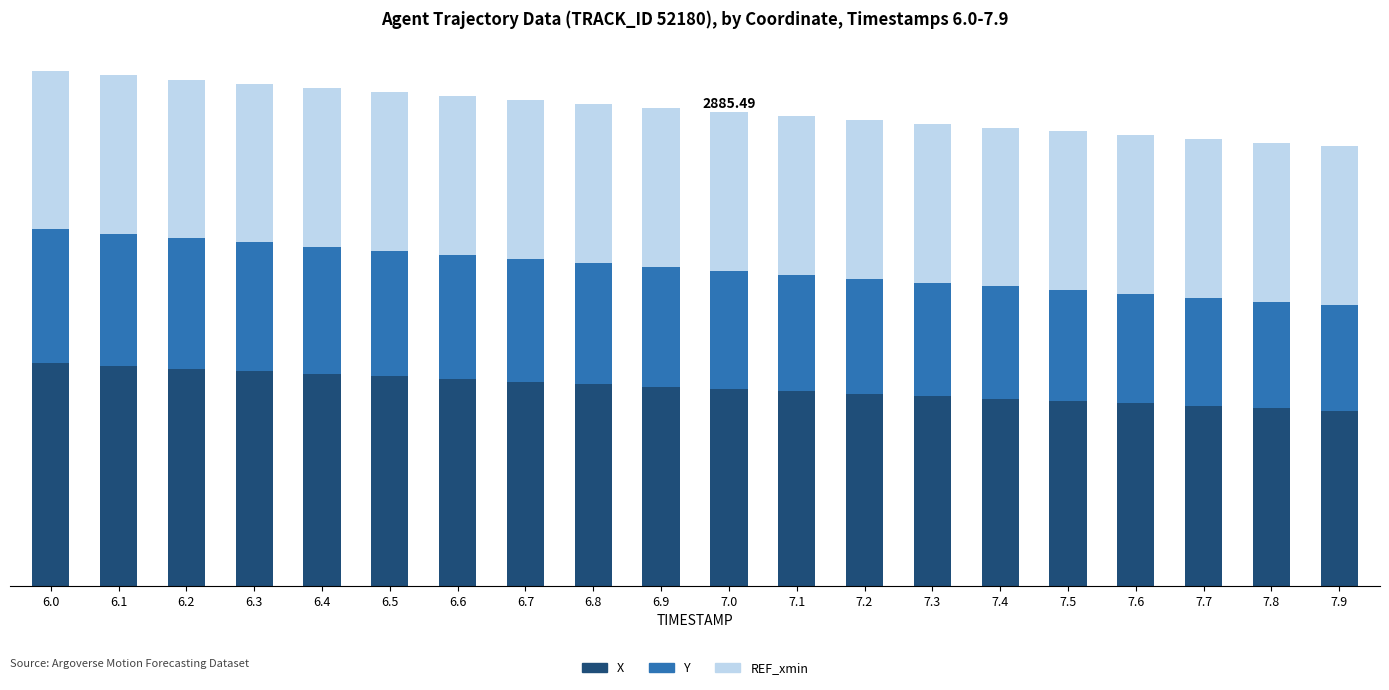

What are all the series names shown in the legend?

X, Y, REF_xmin